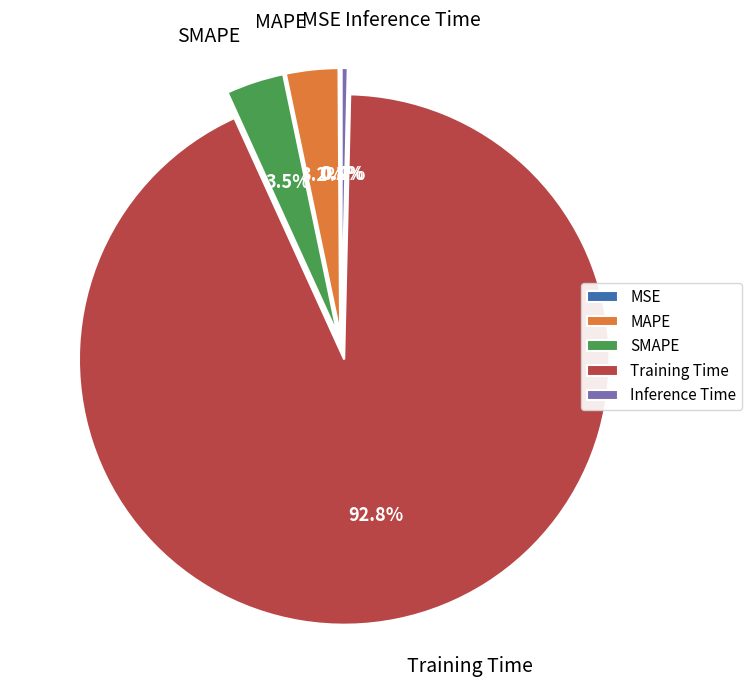

Is there any slice that represents more than half of the pie?

Yes